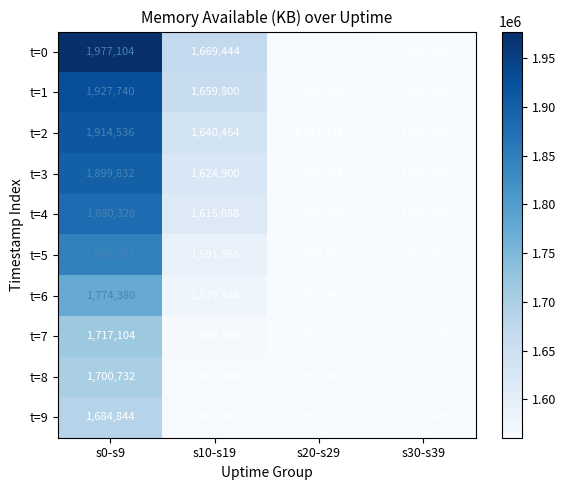

What is the sum of all t=2 values?

6678232